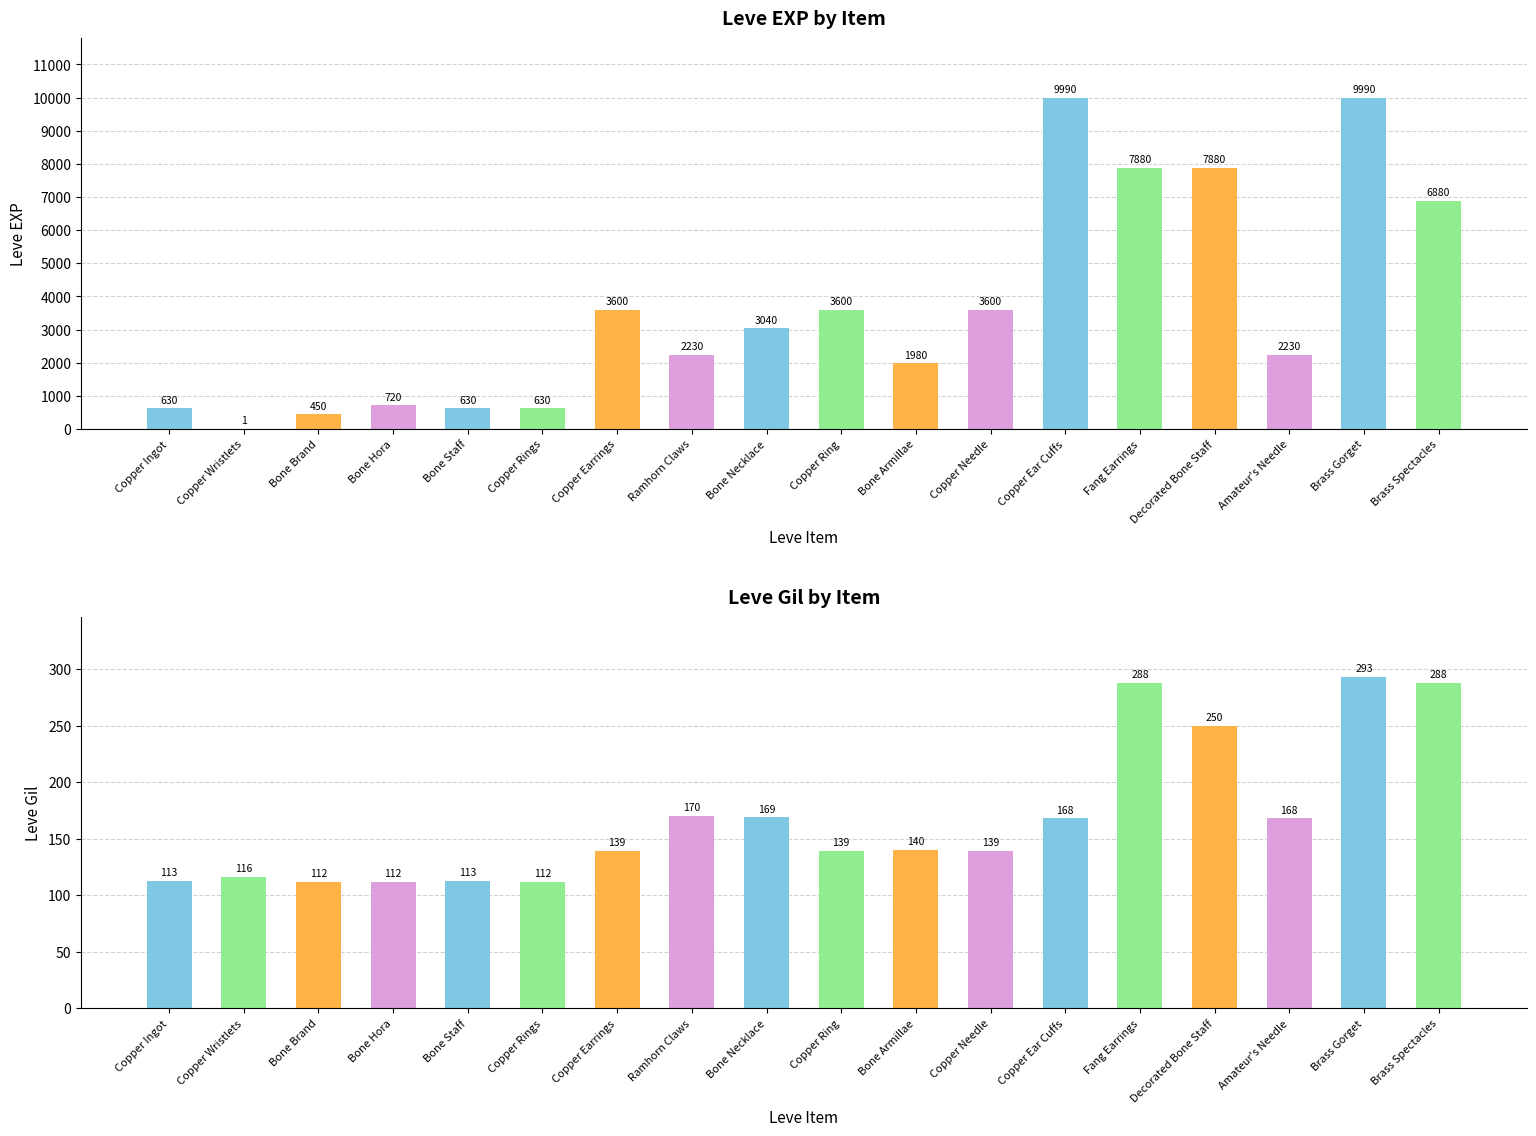

At which category is the sum across all series the highest?

Brass Gorget